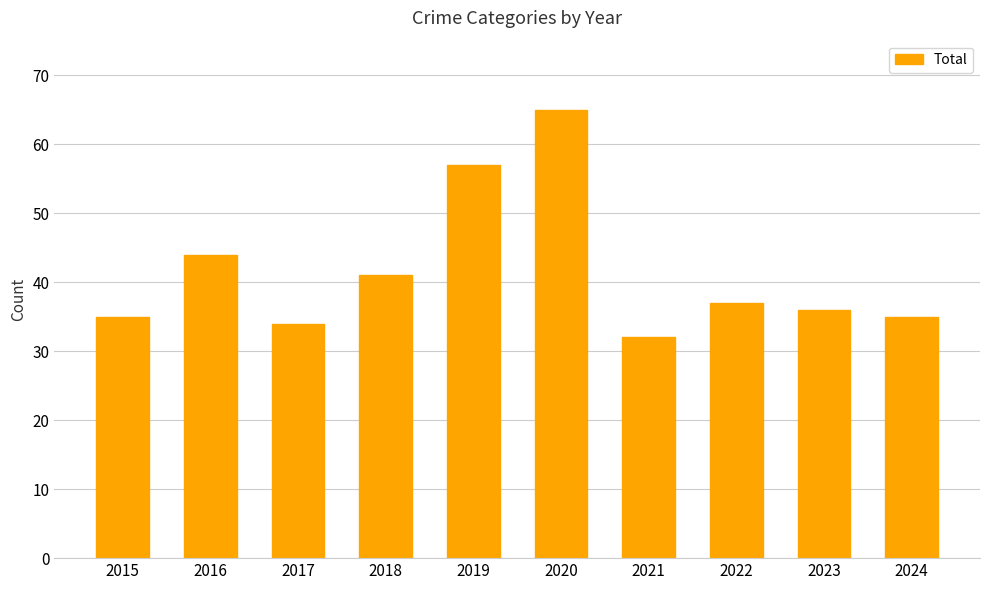

What is the difference between the maximum and minimum values?

33